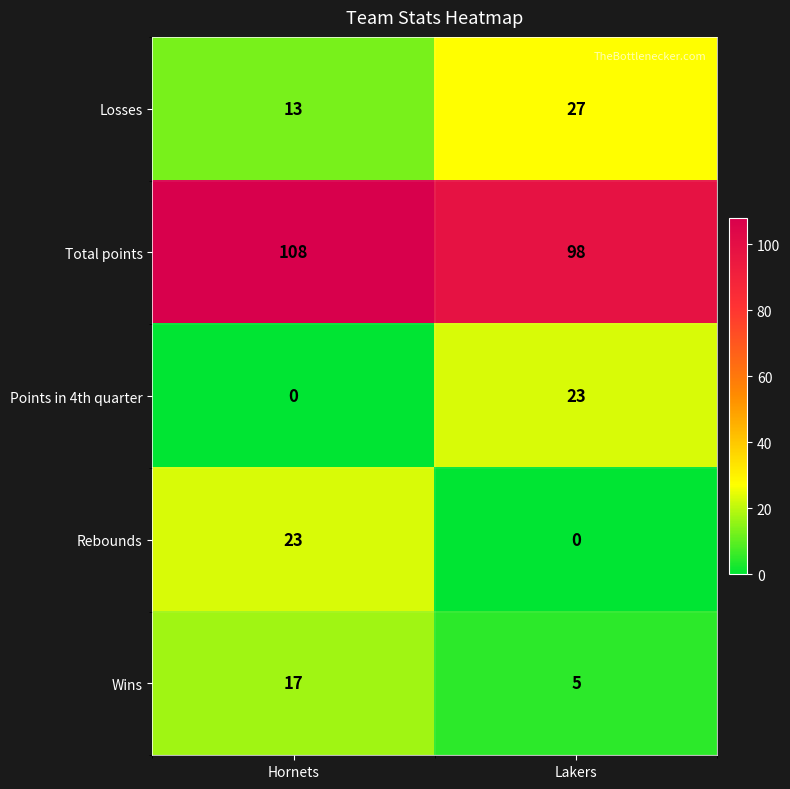

What is the spread (max minus min) of values at Hornets?

108